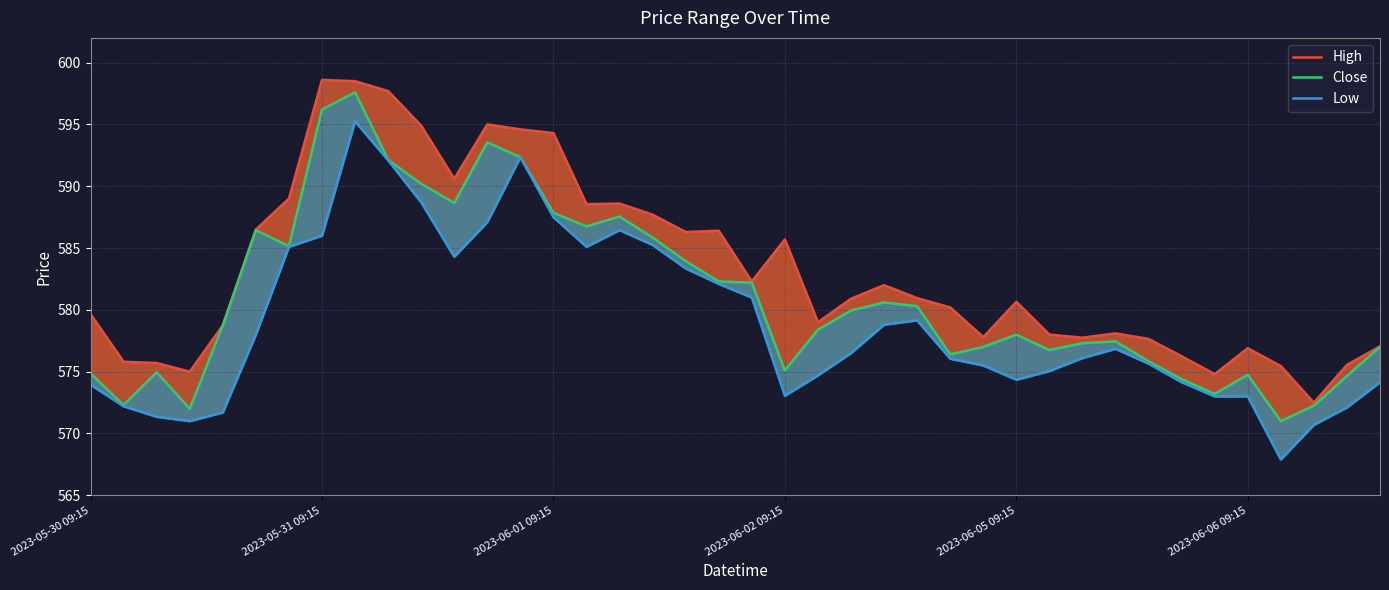

The value of High at 18 is 586.3. True or false?

True